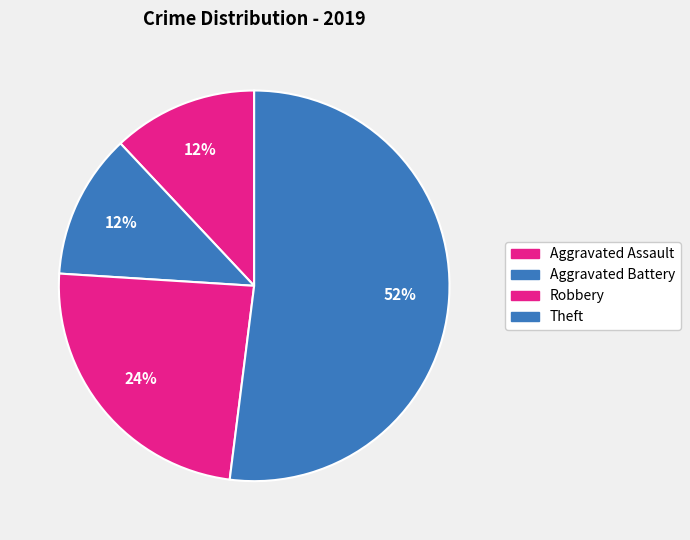

To the nearest percent, what is the difference between the Theft and Aggravated Battery slice percentages?

40%